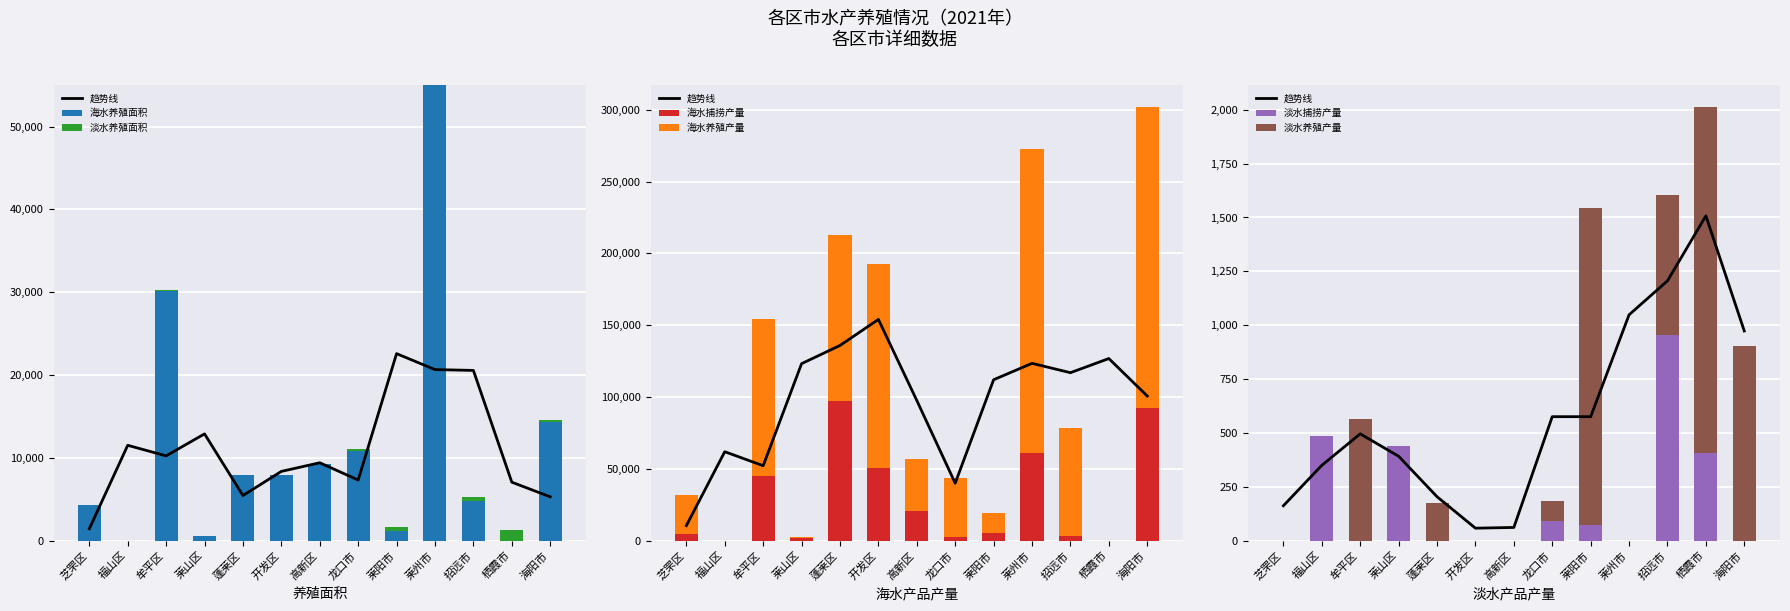

What is the average value of the 淡水养殖产量 series?

420